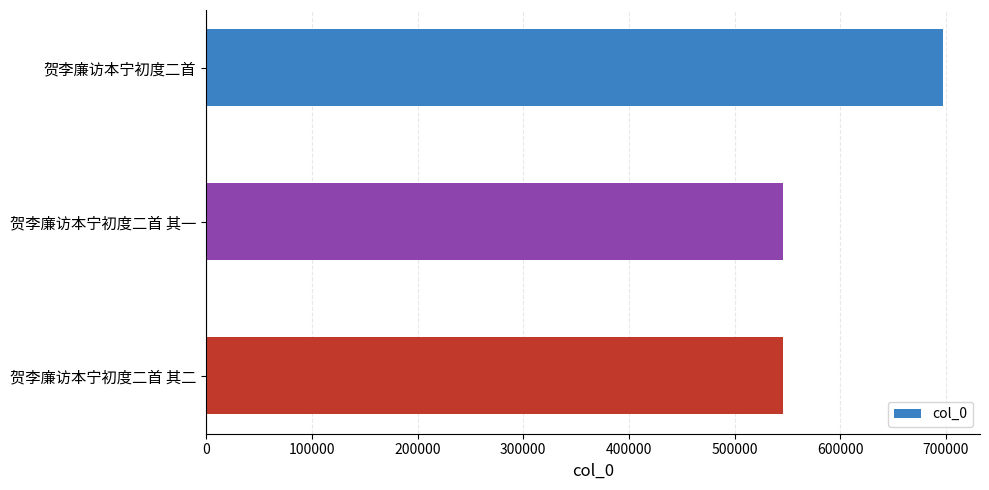

How many distinct data groups are displayed?

1